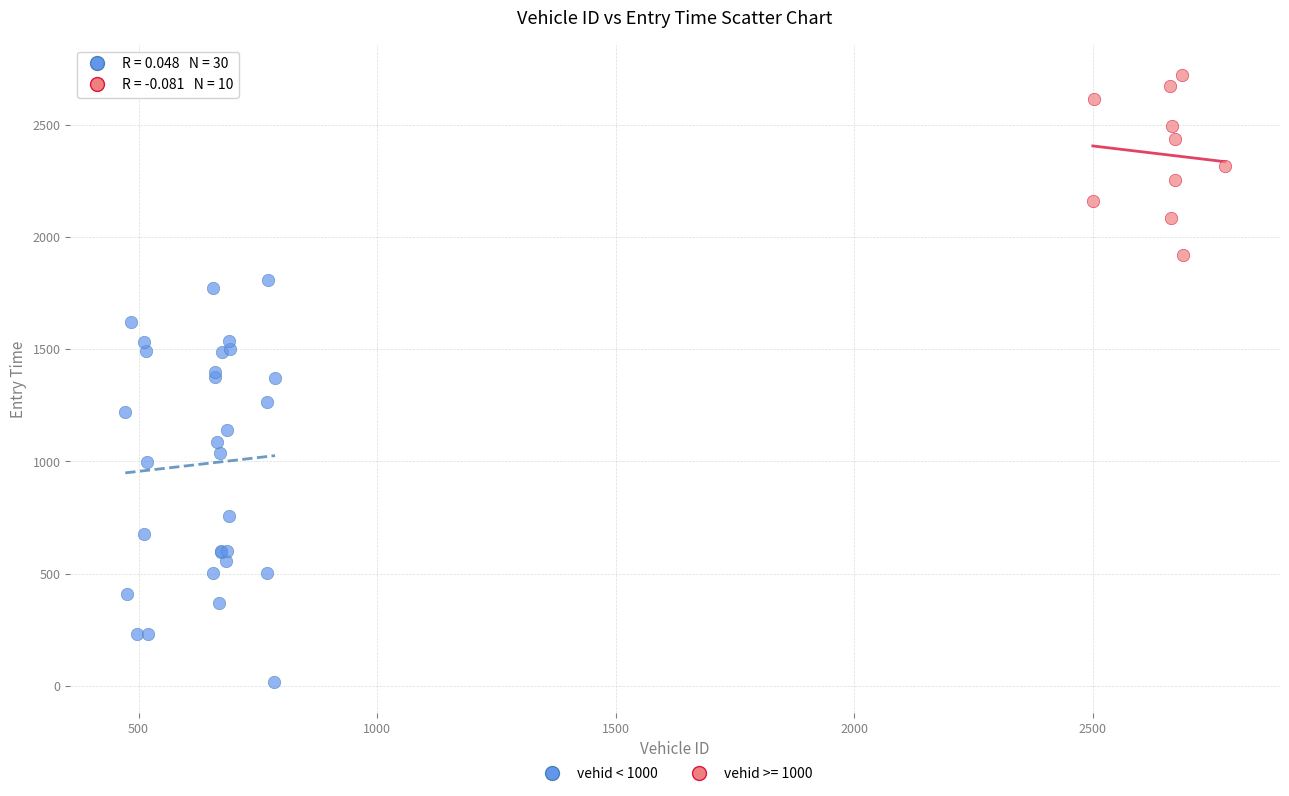

Which series reaches the maximum Y coordinate?

vehid >= 1000